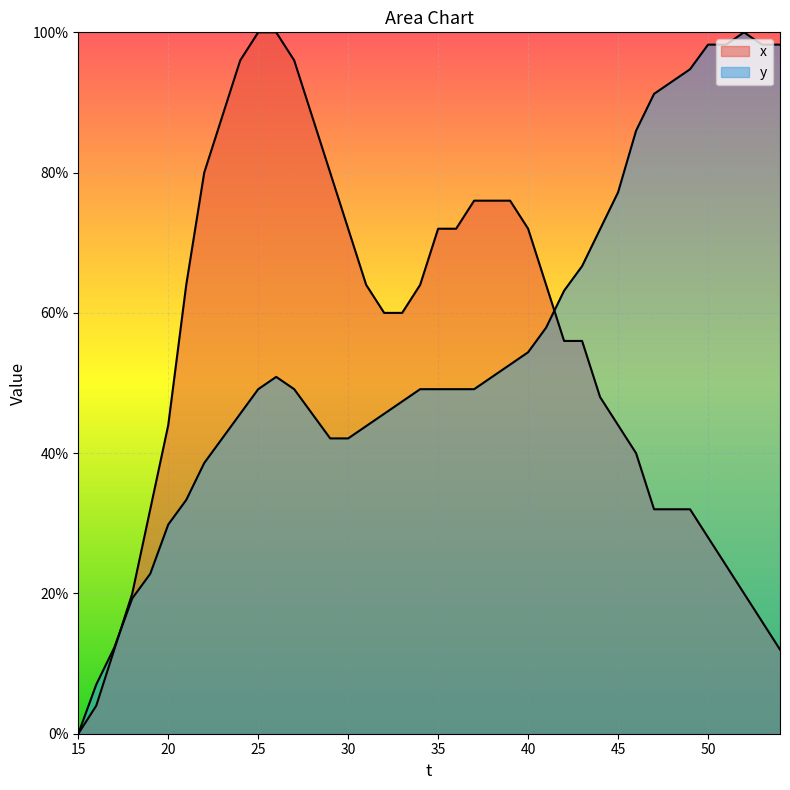

True or false: x has more than 1 interior local peaks.

False